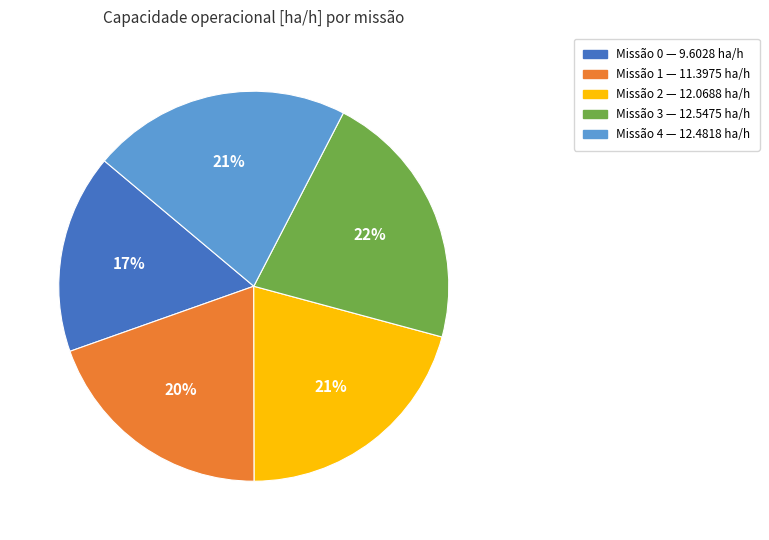

Is there a majority slice in this chart?

No